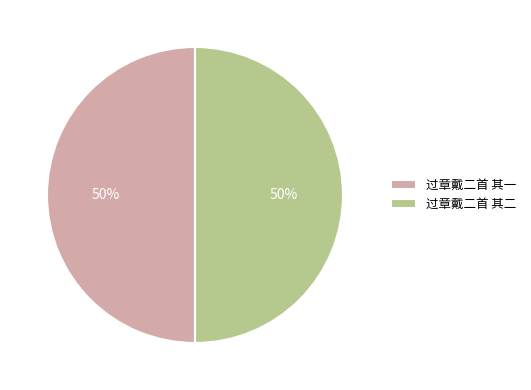

What is the ratio of the value at 过章戴二首 其一 to the value at 过章戴二首 其二?

1.0